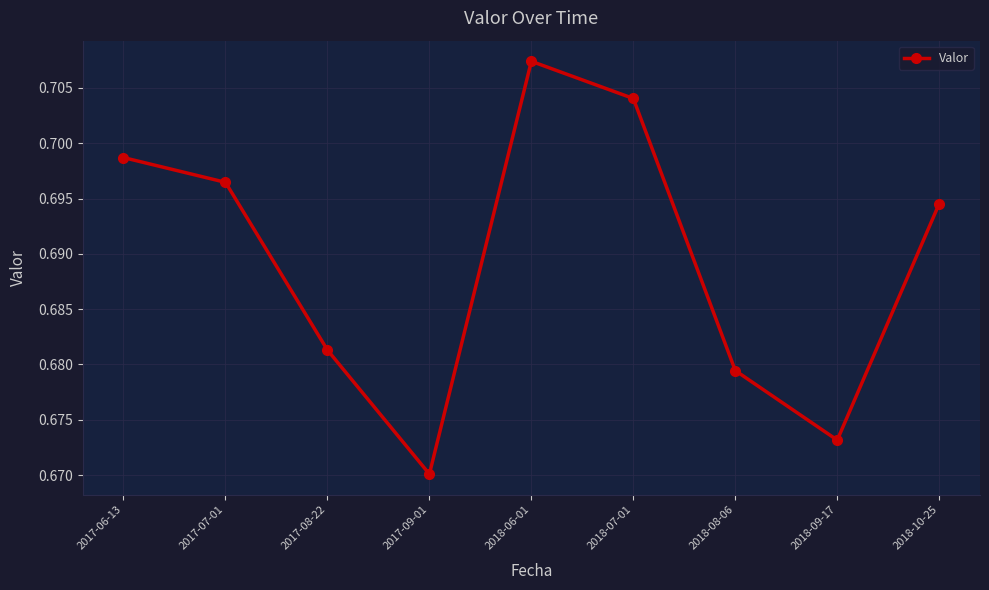

List the labels in order of value, smallest first.

2017-09-01, 2018-09-17, 2018-08-06, 2017-08-22, 2018-10-25, 2017-07-01, 2017-06-13, 2018-07-01, 2018-06-01